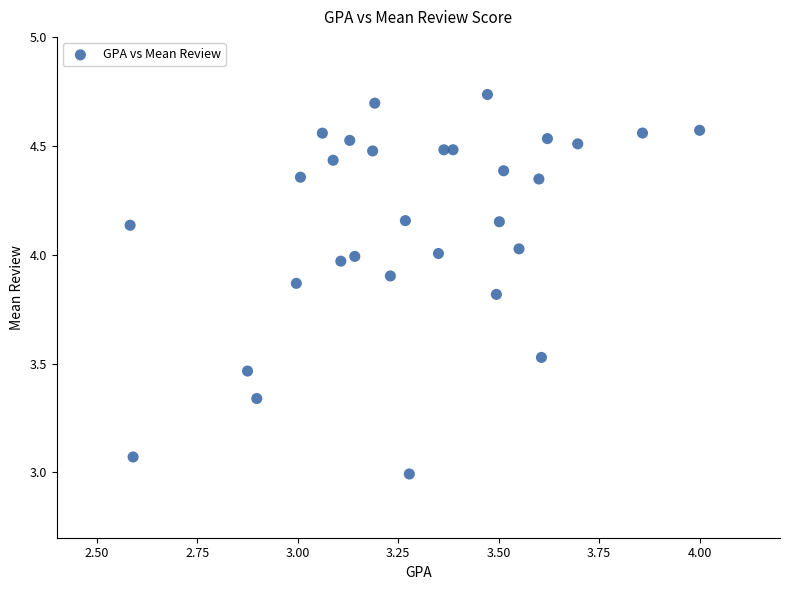

What is the range of X values (max minus min)?

1.4